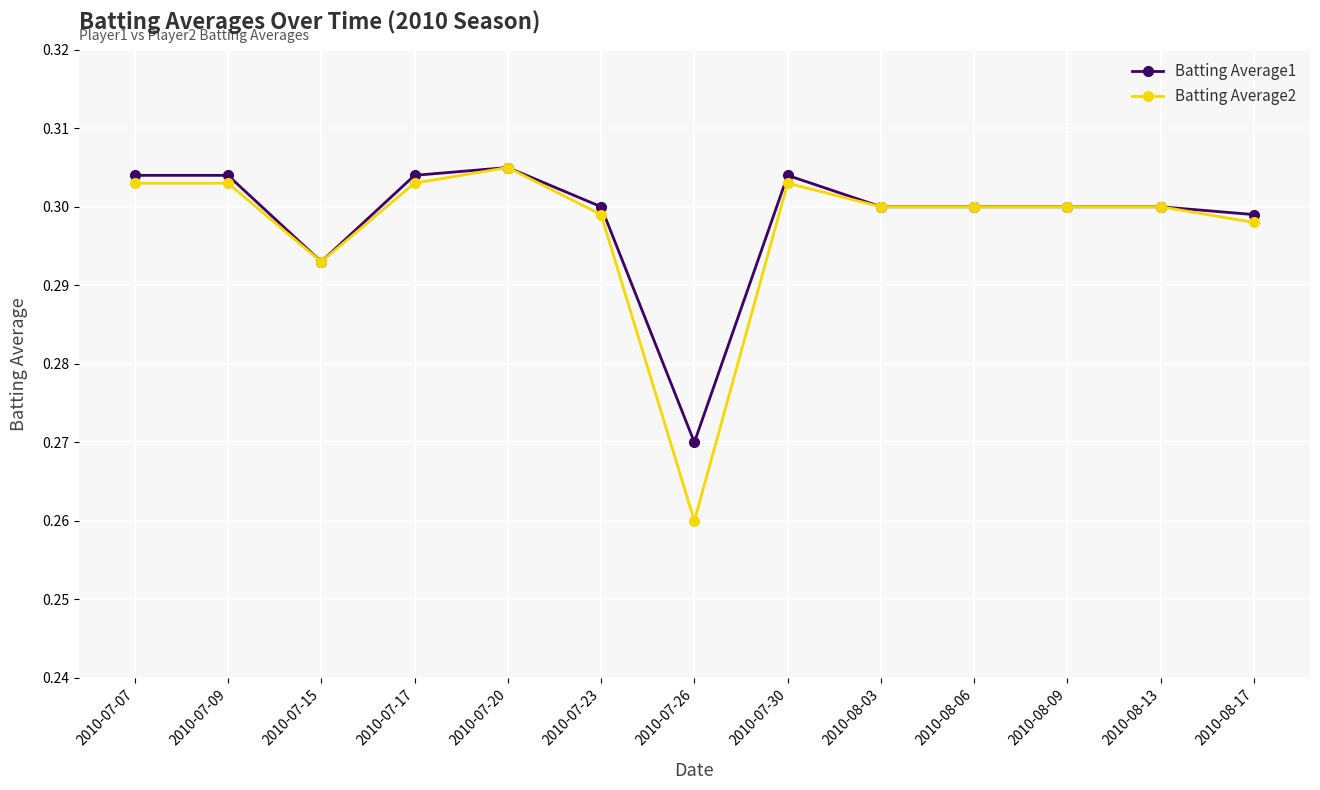

What is the label of the 1st point from the right?

2010-08-17